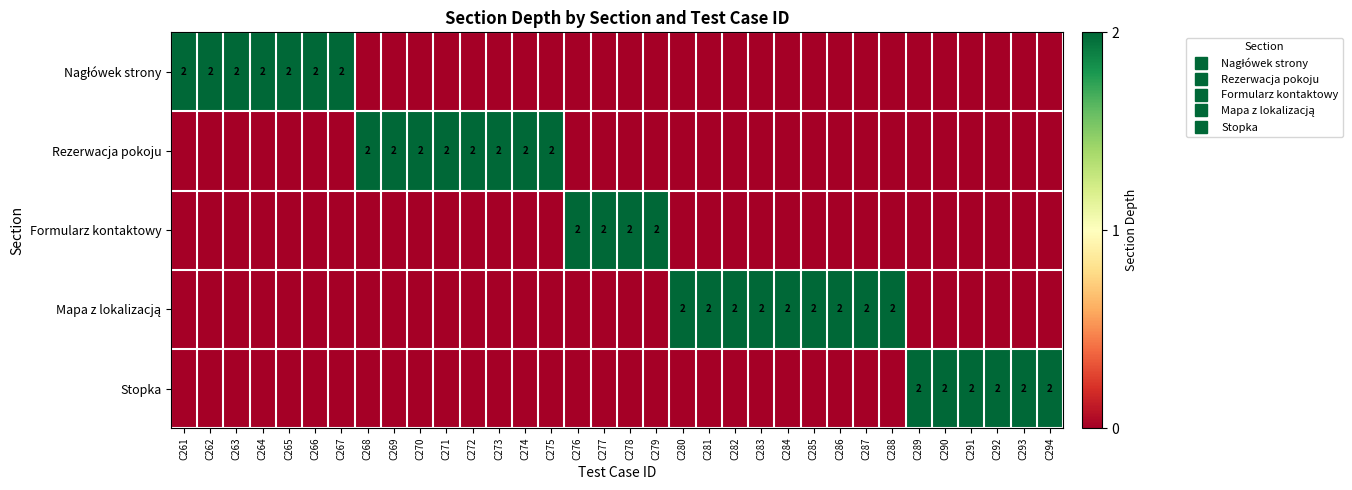

Which series has the largest range (max minus min)?

Nagłówek strony